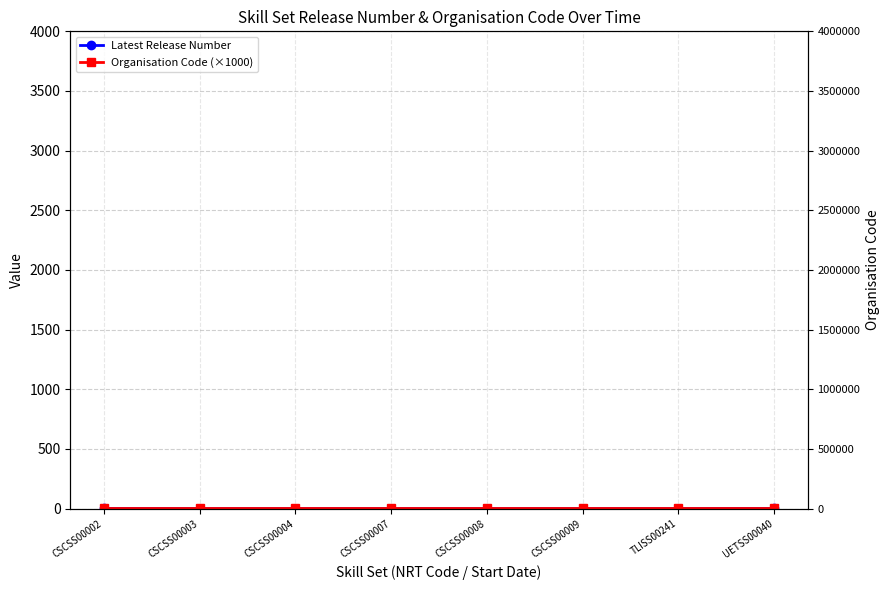

Which series has the largest range (max minus min)?

Latest Release Number